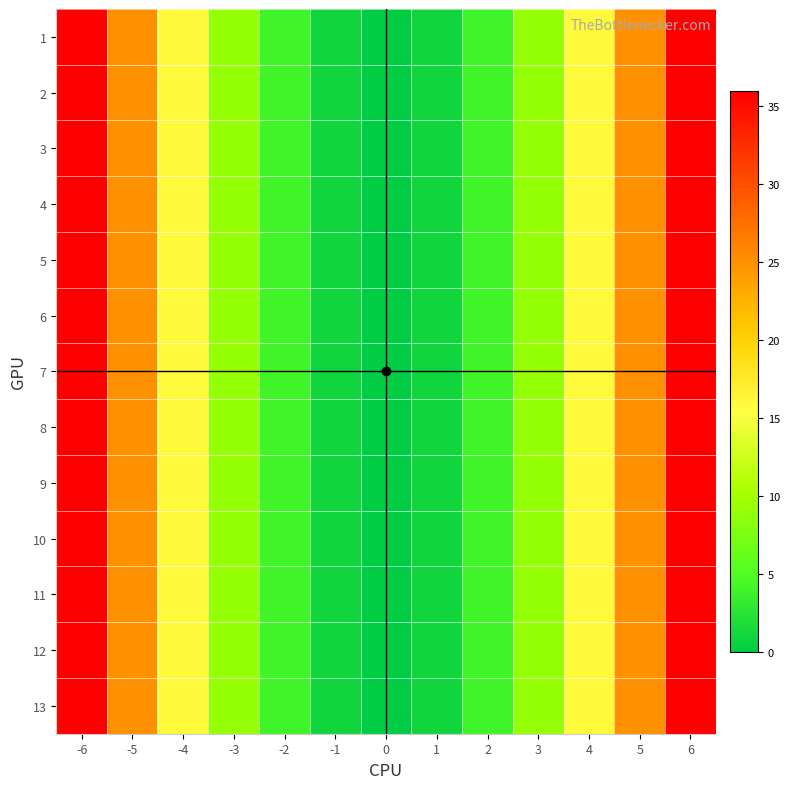

Which label corresponds to the largest value in the chart?

-6